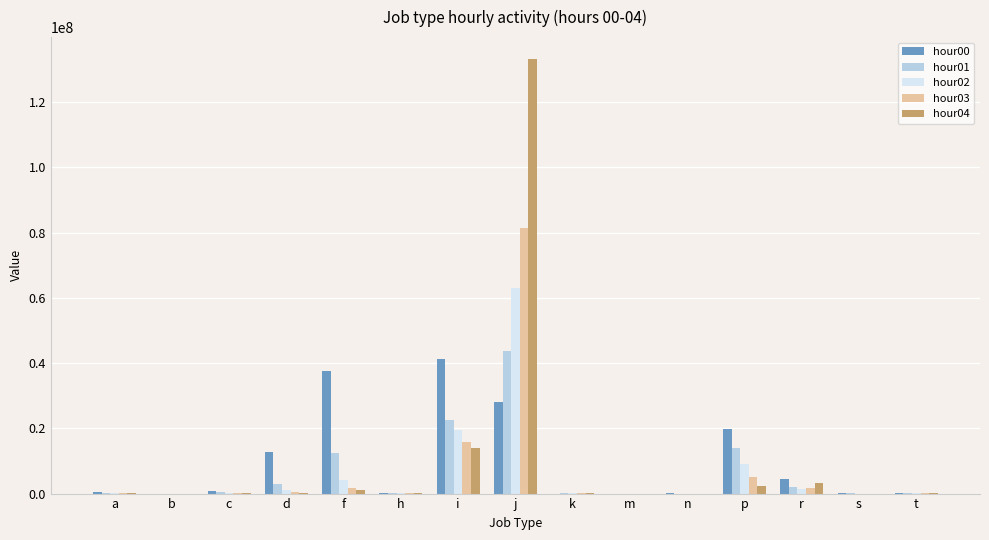

Does the chart contain stacked bars?

No